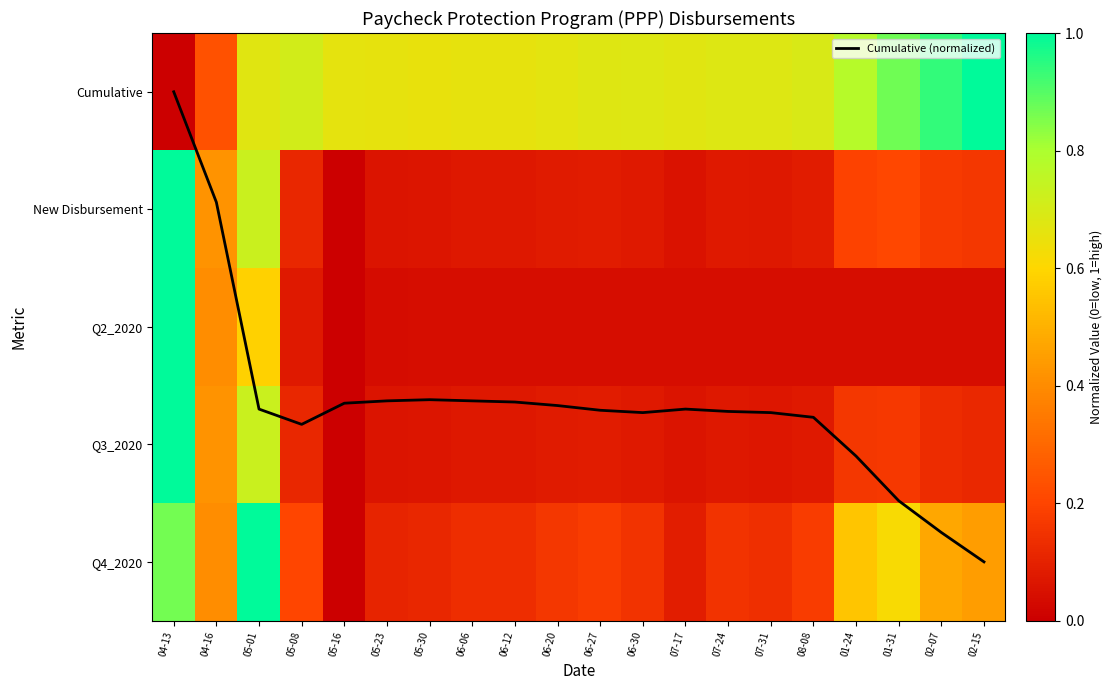

Is the value of Q3_2020 at 06-27 greater than the value of New Disbursement at 05-30?

Yes